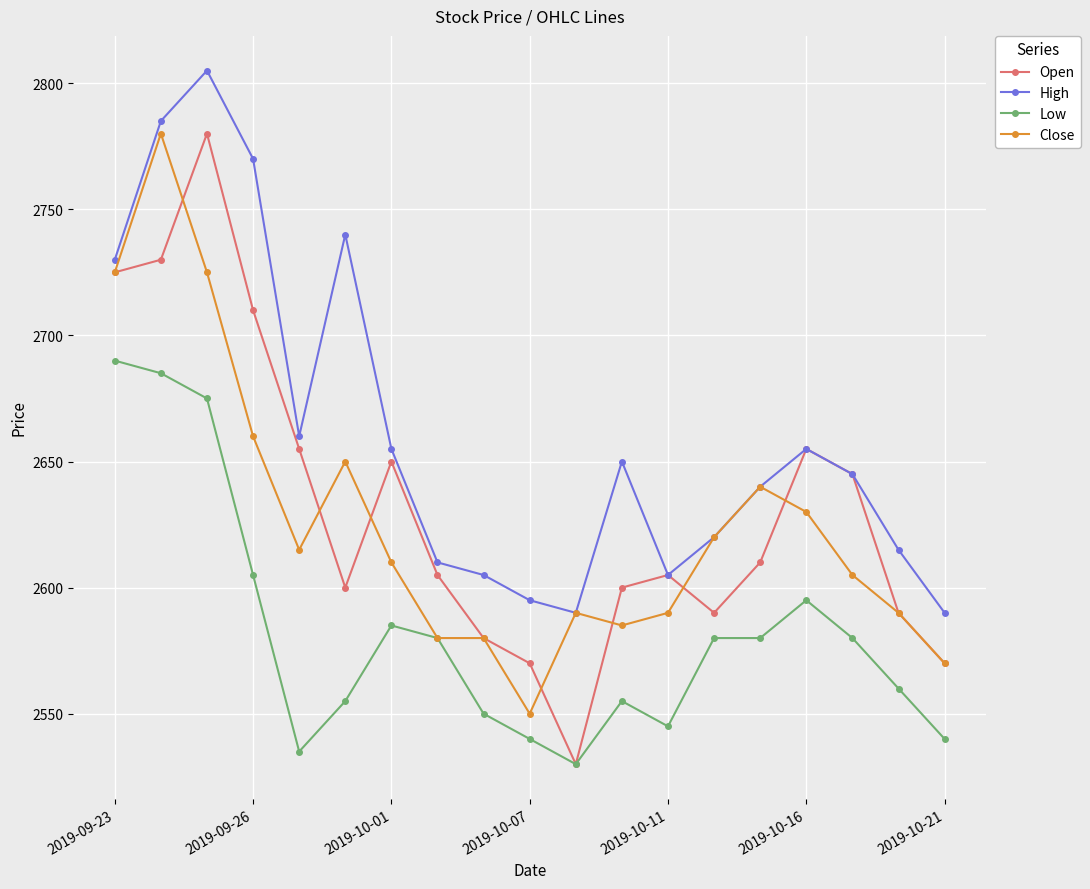

True or false: High has more than 2 points higher than both neighbors.

True